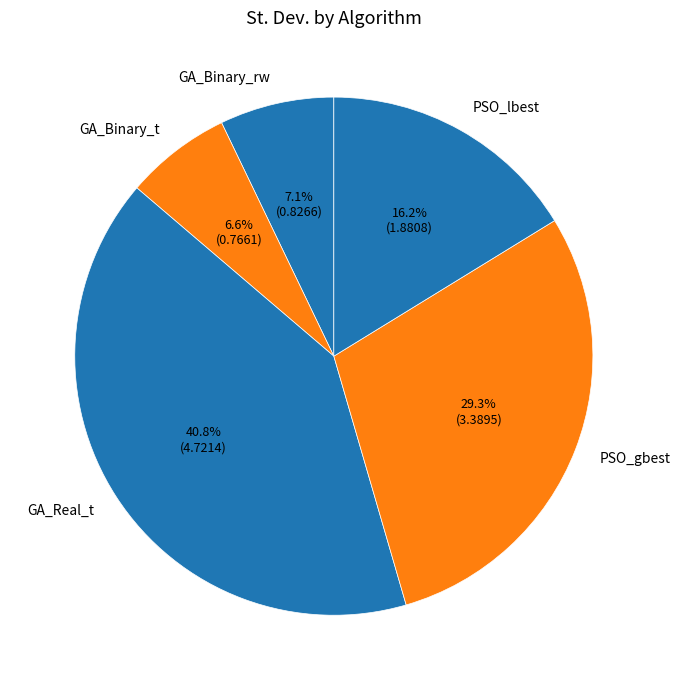

To the nearest percent, what portion does PSO_gbest represent?

29%